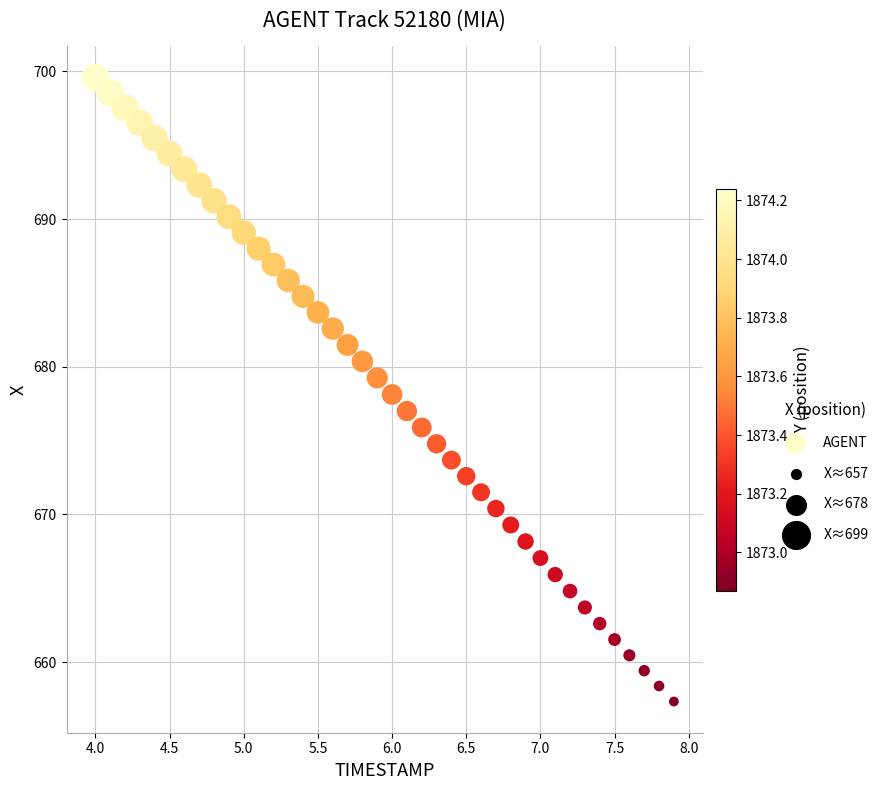

What is the range of Y values (max minus min)?

42.2